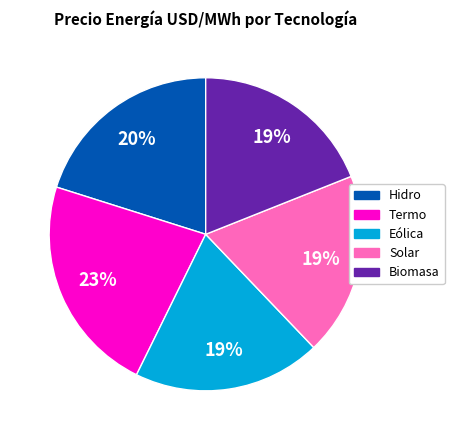

To the nearest percent, what is the difference between the Biomasa and Hidro slice percentages?

1%